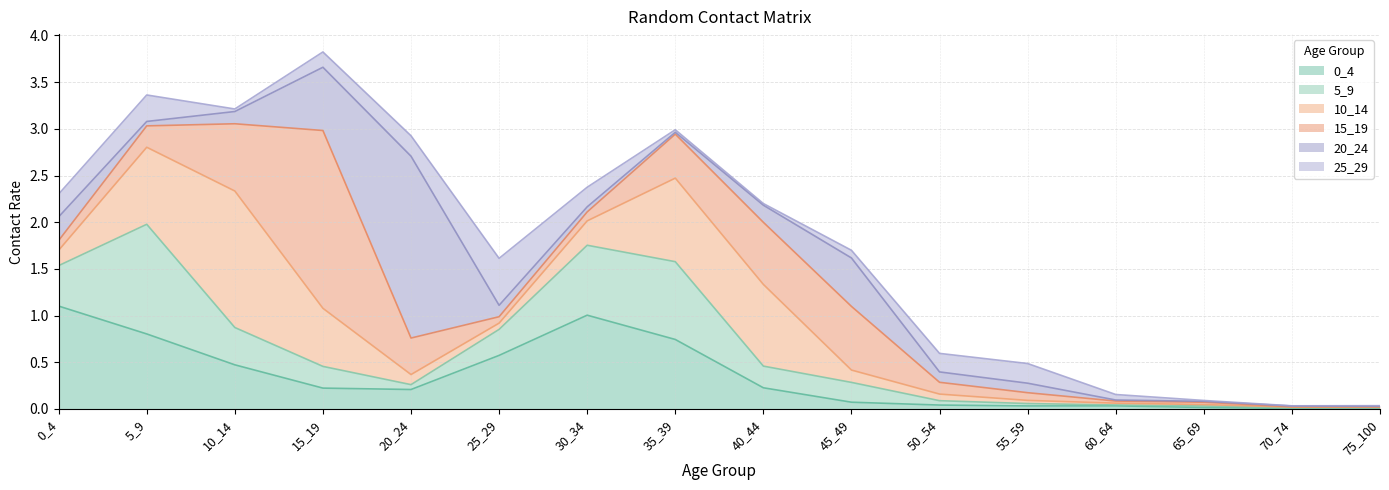

Which series changed the most between 15_19 and 45_49?

15_19